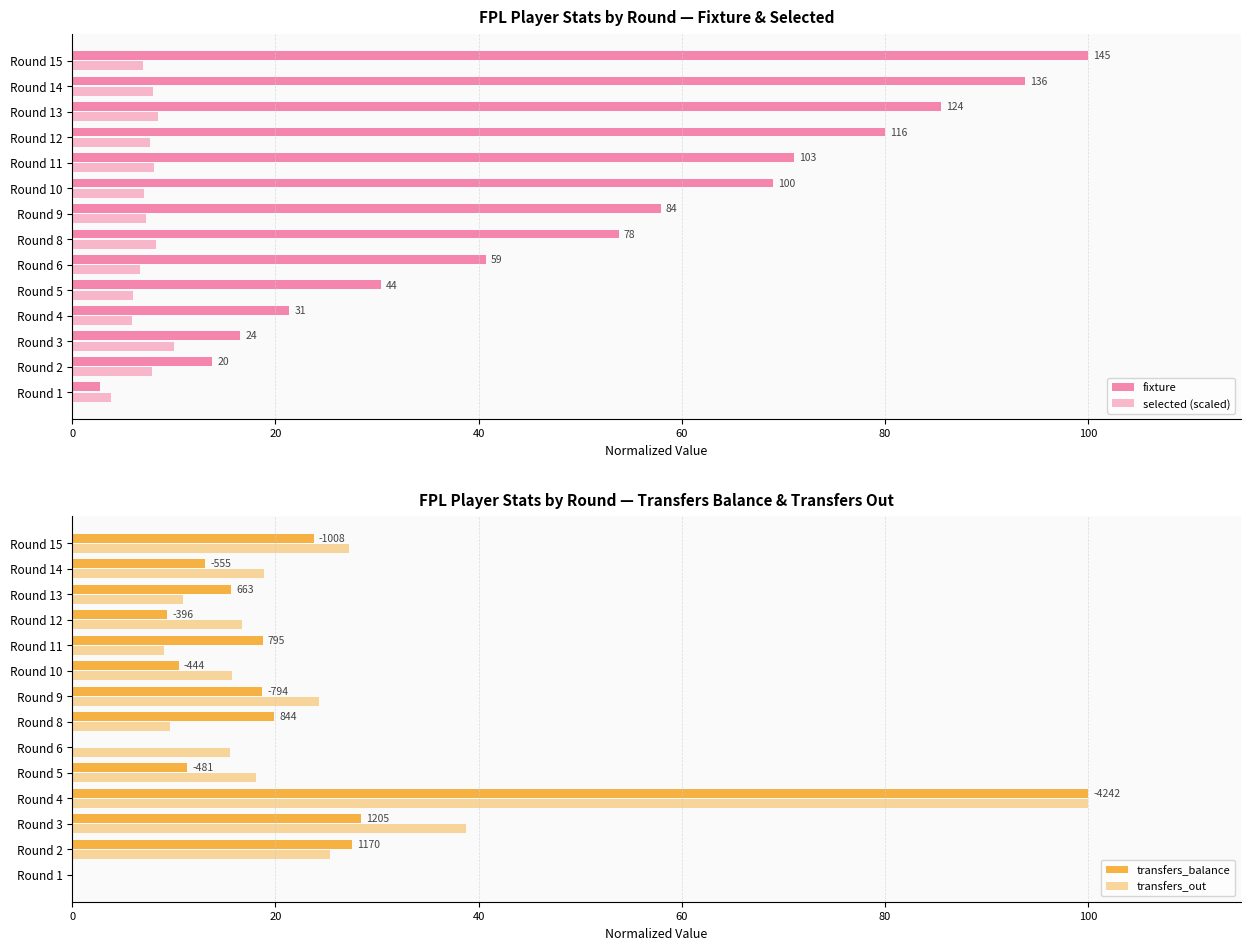

What is the highest value of the fixture series?

100.0